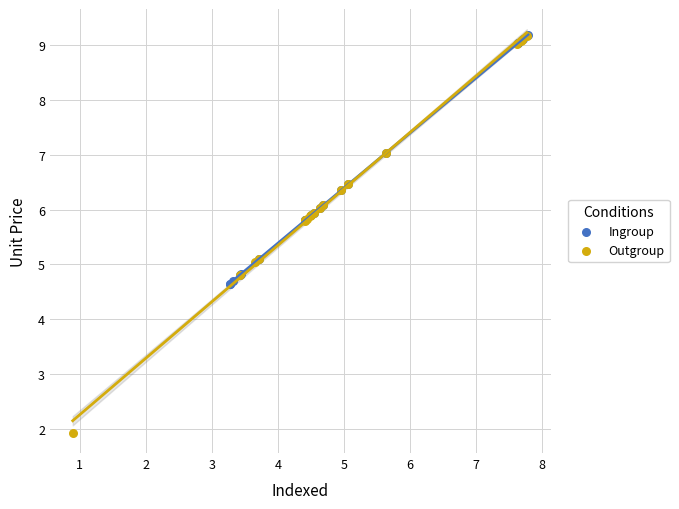

Which series reaches the minimum Y coordinate?

Outgroup